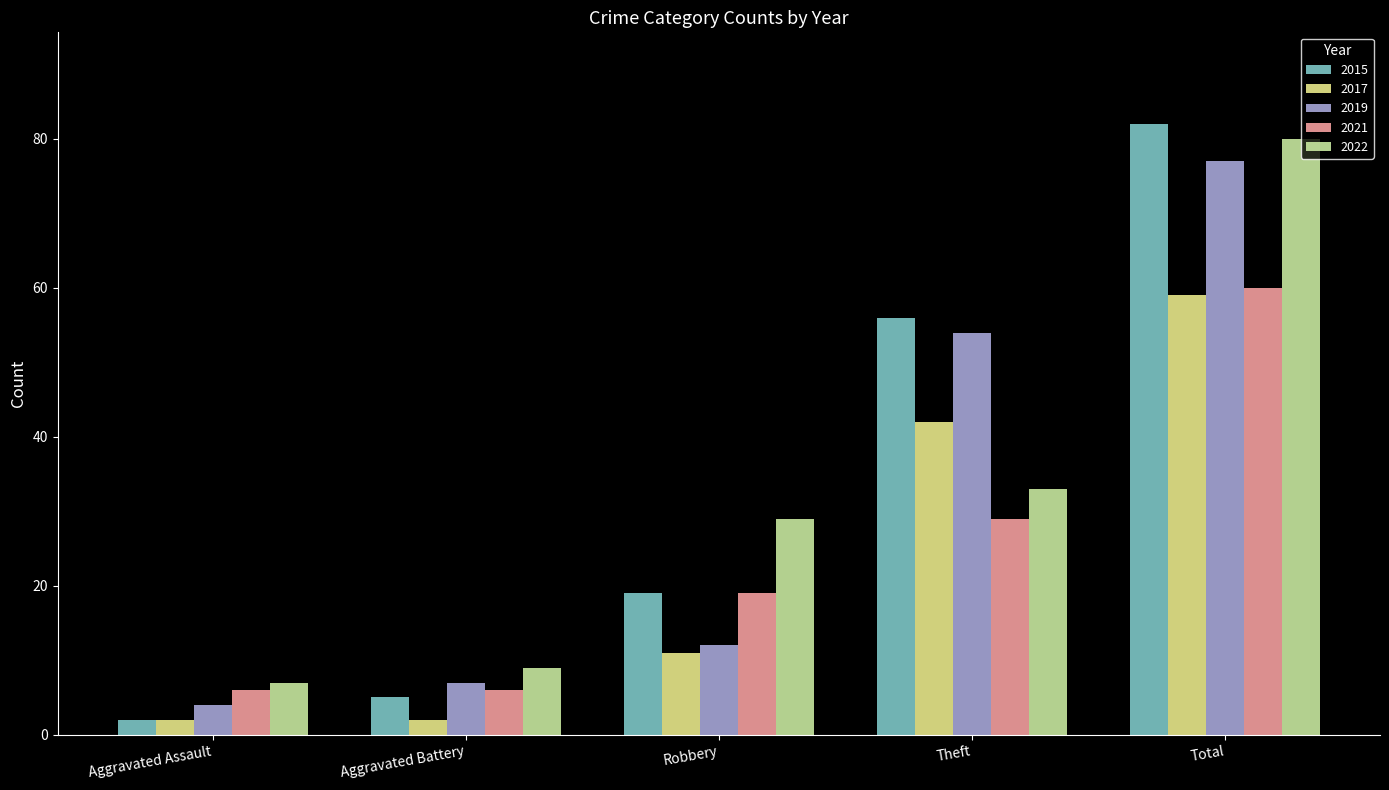

Where is 2015 nearest to the value 42?

Theft